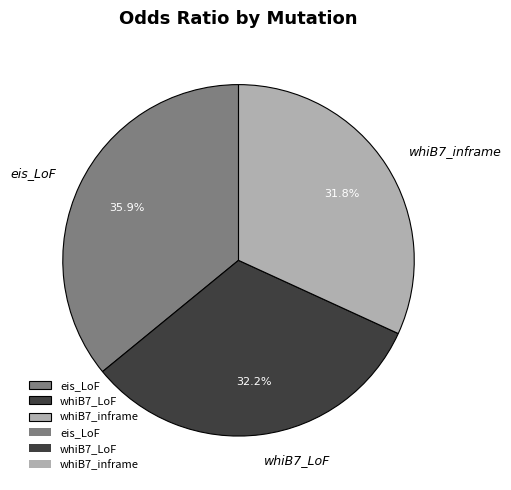

What percentage is NOT represented by eis_LoF?

64.1%